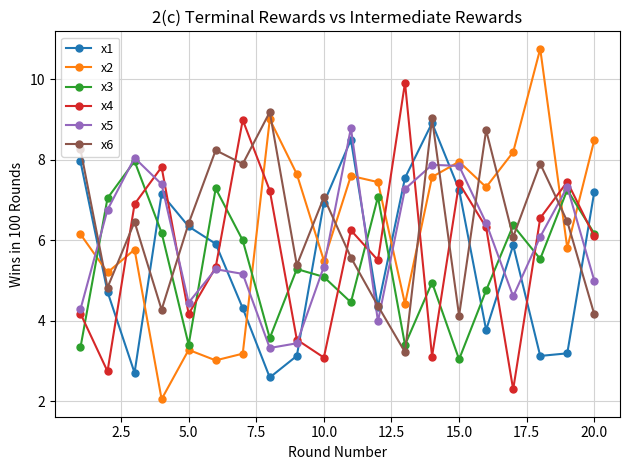

Which series has the largest range (max minus min)?

x2